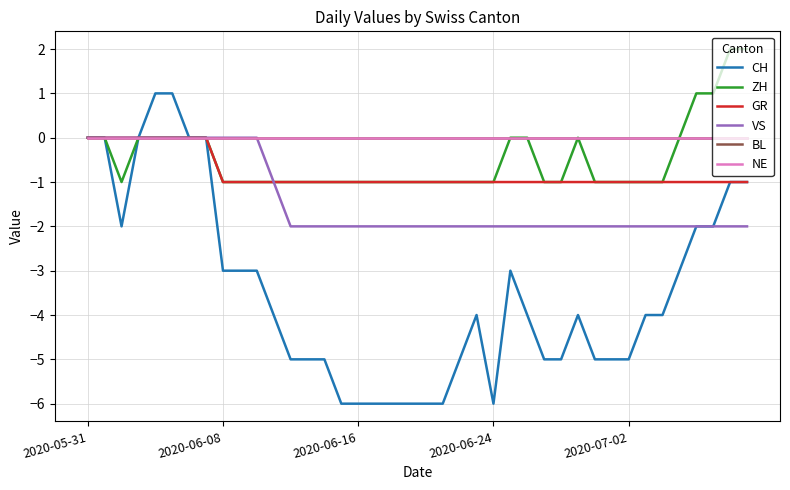

True or false: NE and VS intersect in this chart.

False